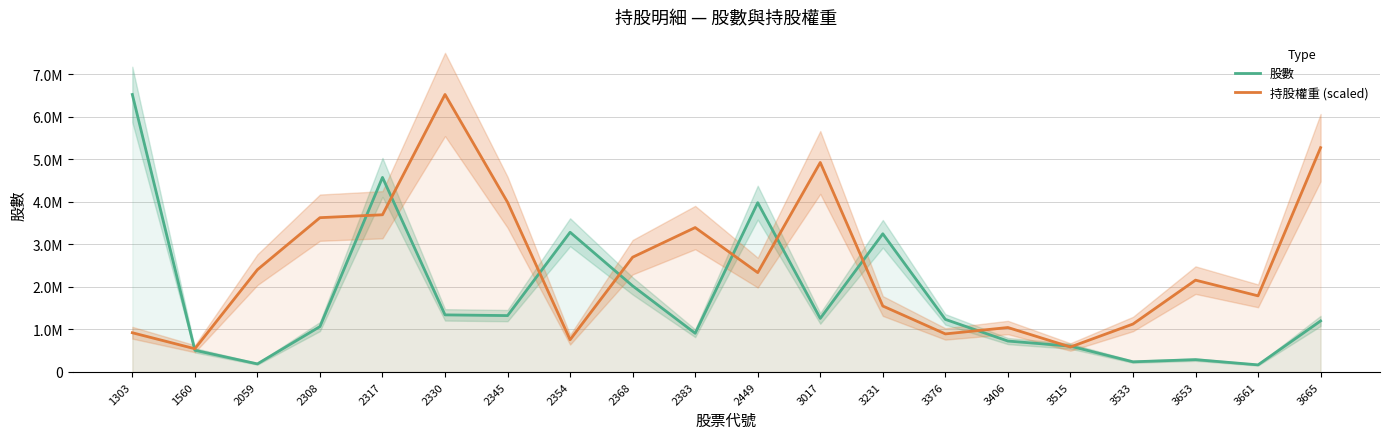

Where does the 股數 series first go above 1236000?

1303